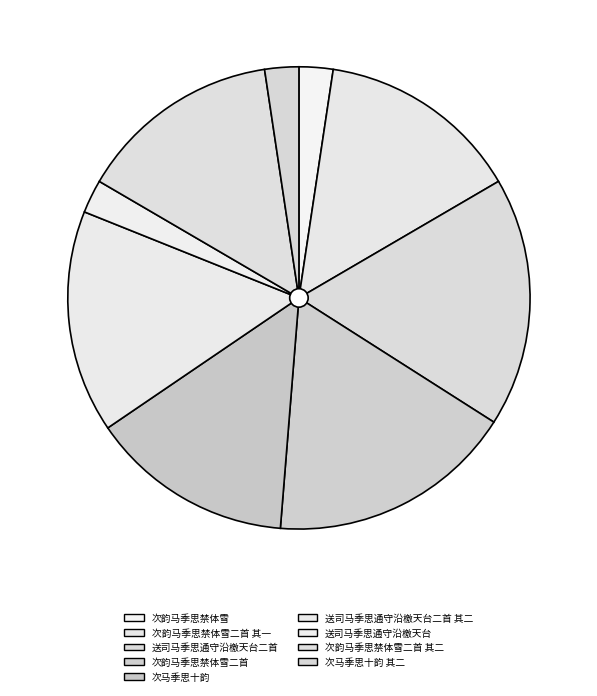

How many slices are in this pie chart?

9